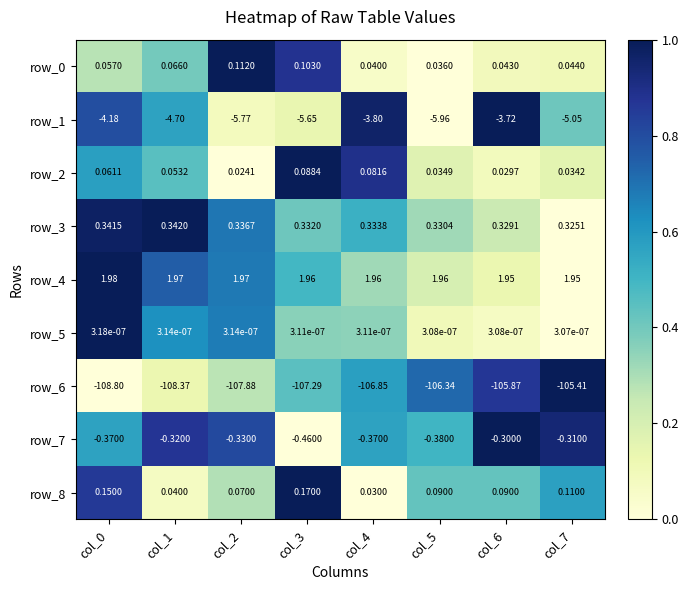

At which label does row_2 reach its peak?

col_3